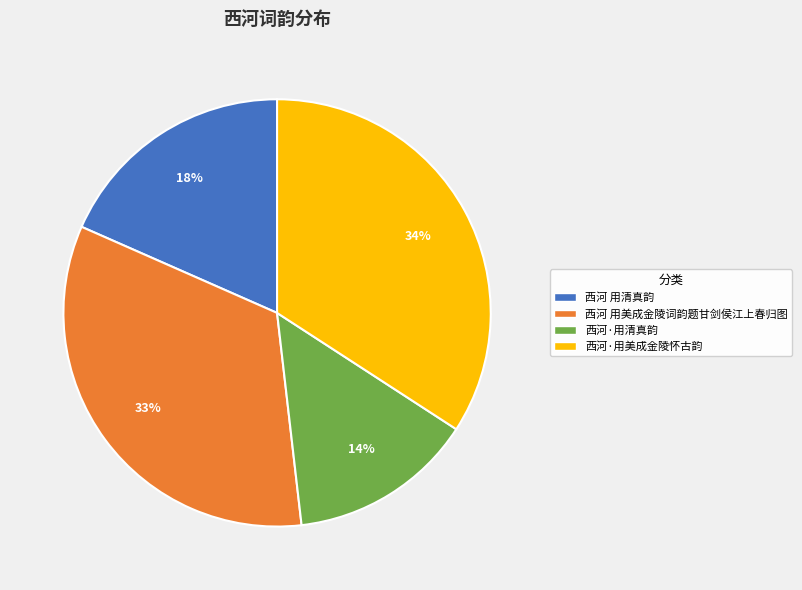

To the nearest percent, what percentage of the pie is 西河 用清真韵?

18%